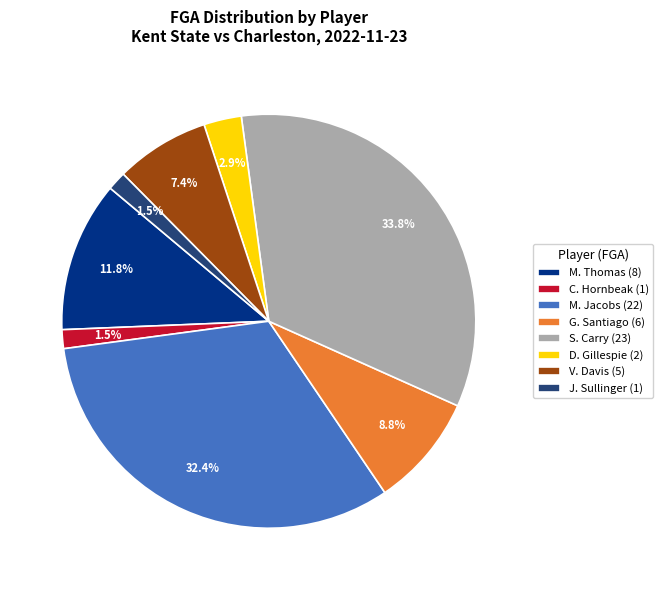

Combined, do J. Sullinger (1) and V. Davis (5) account for over 50%?

No